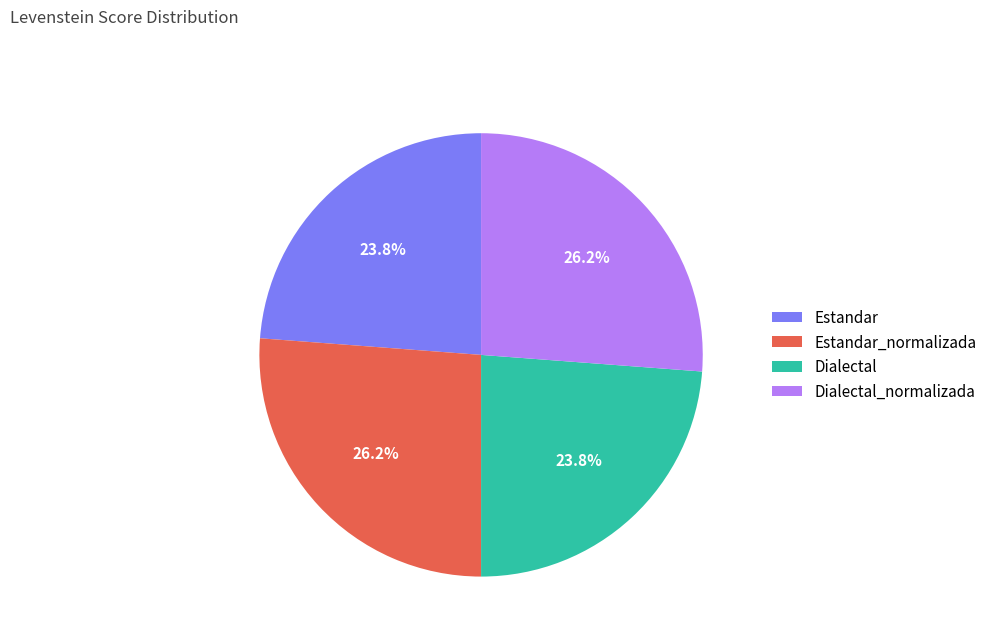

How much of the chart is everything except Dialectal_normalizada?

73.8%